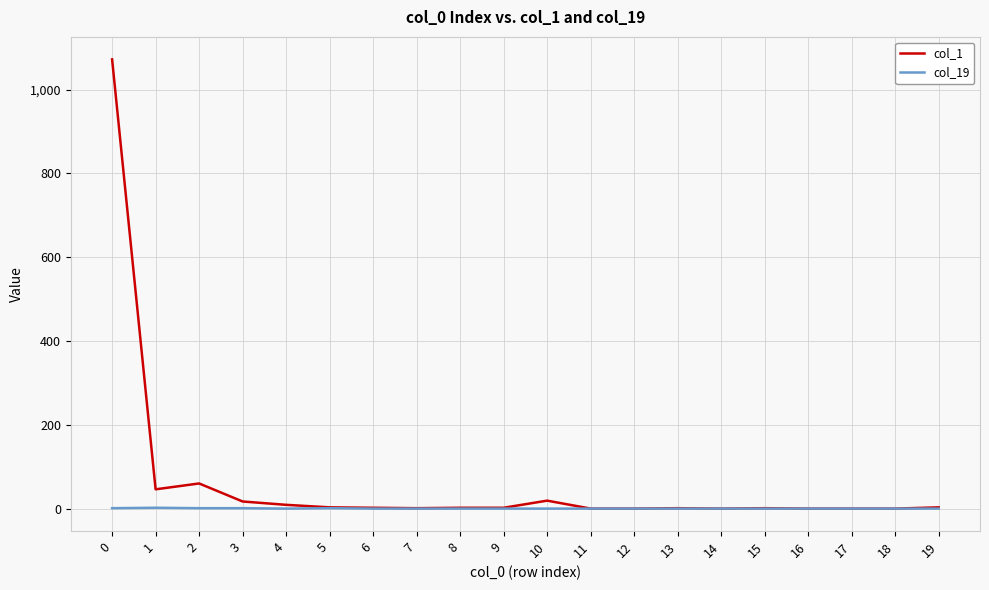

List the series in order of their overall mean, highest first.

col_1, col_19